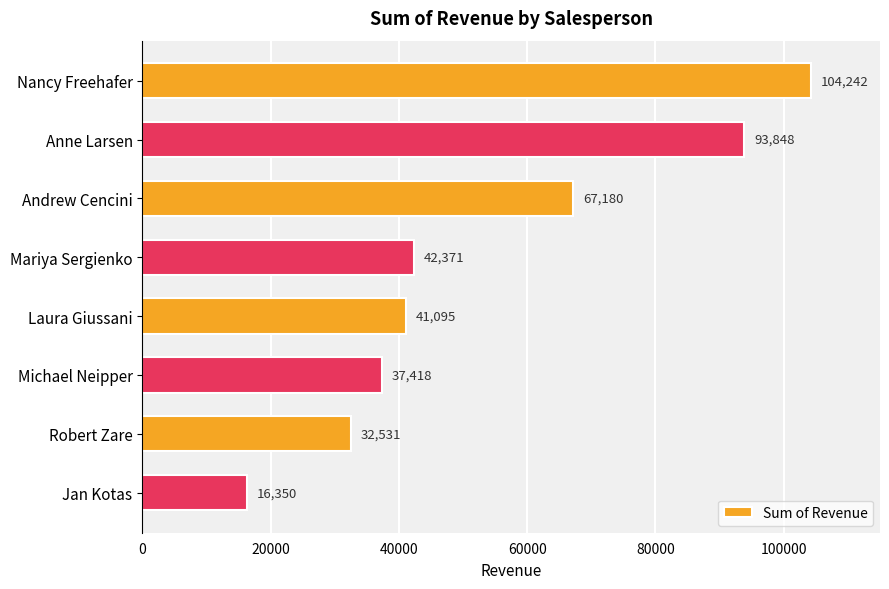

What is the value of the 3rd bar from the top?

67180.5